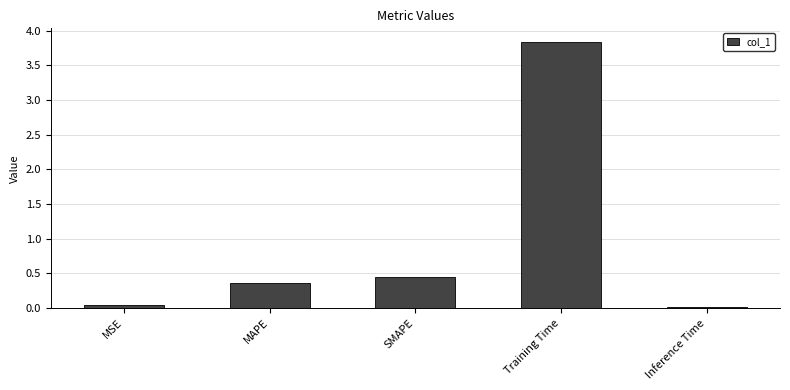

What is the label of the 4th bar from the right?

MAPE